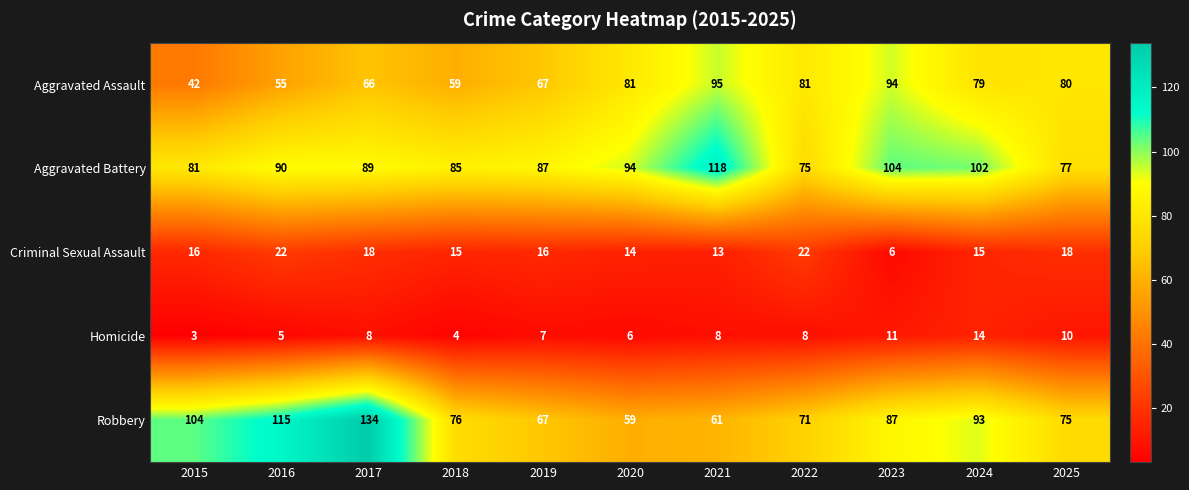

Which series has the largest total across all categories?

Aggravated Battery